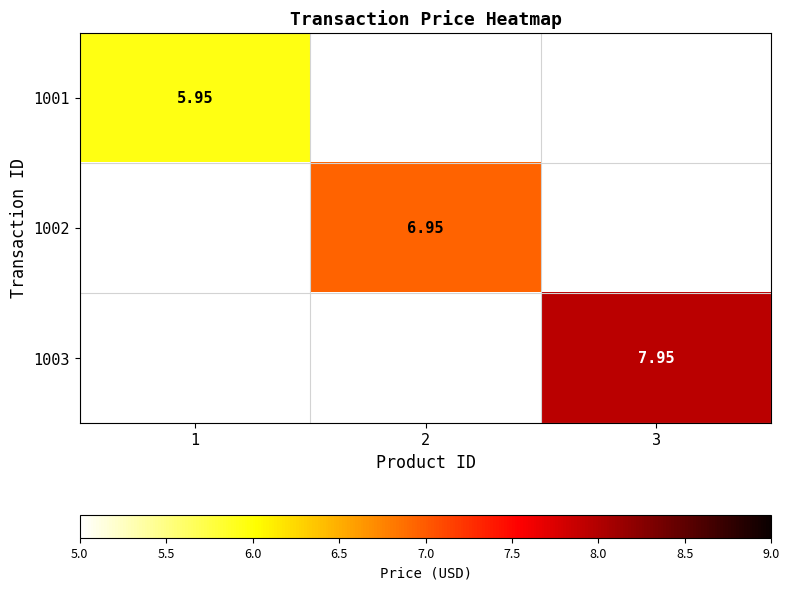

Between 2 and 3, which is larger?

3